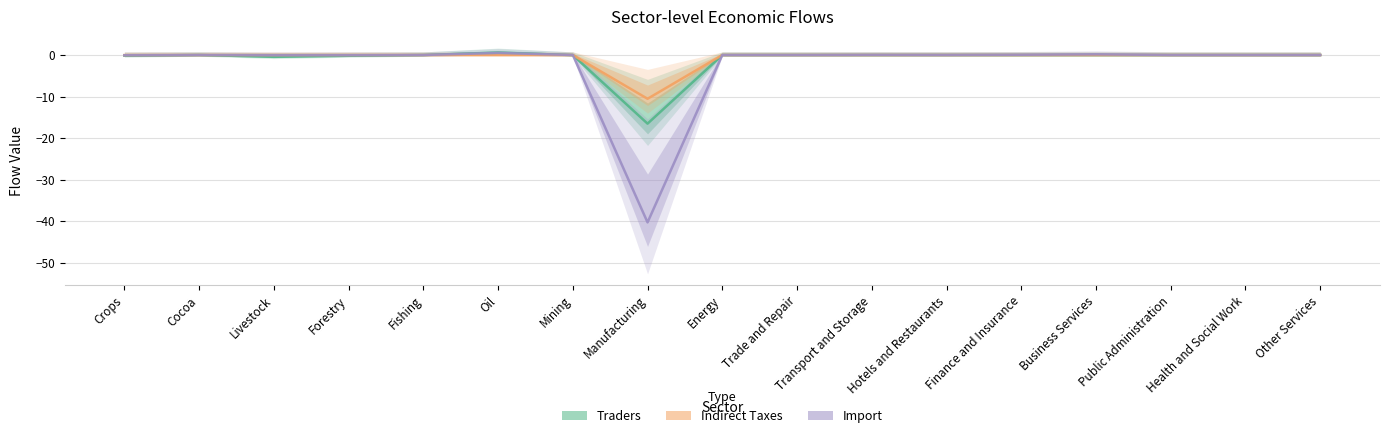

Which series has the largest range (max minus min)?

Import